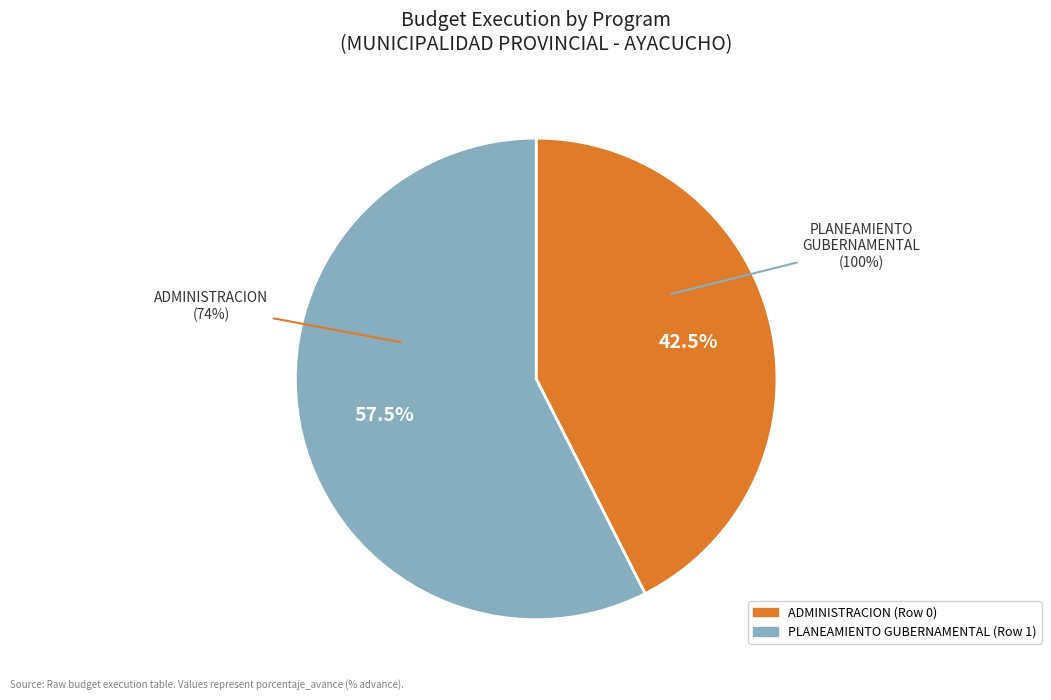

How many segments does this pie chart have?

2